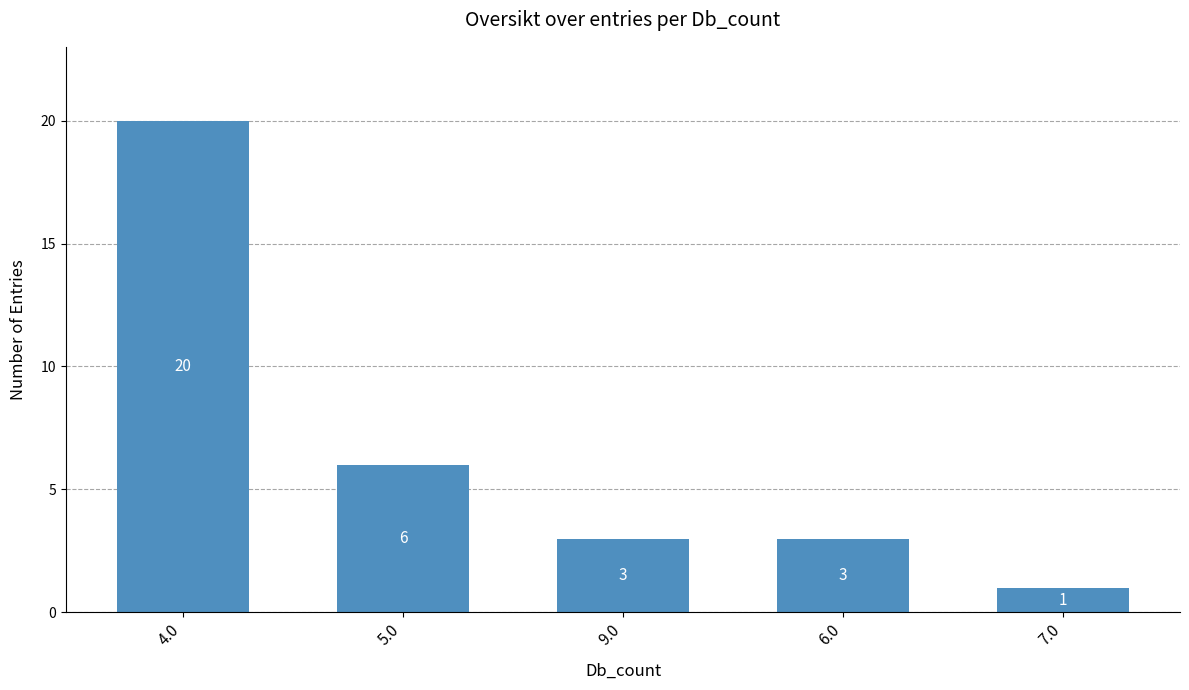

What is the value of the 4th bar from the left?

3